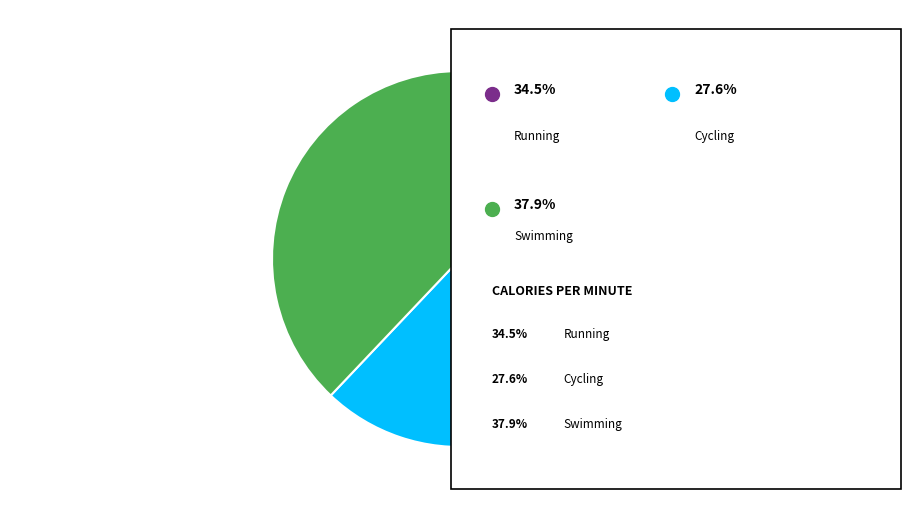

Is there any slice that represents more than half of the pie?

No